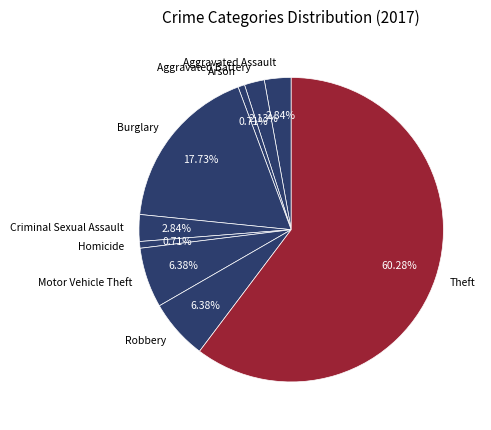

Approximately how many times larger is the value at Aggravated Assault compared to Robbery?

0.4